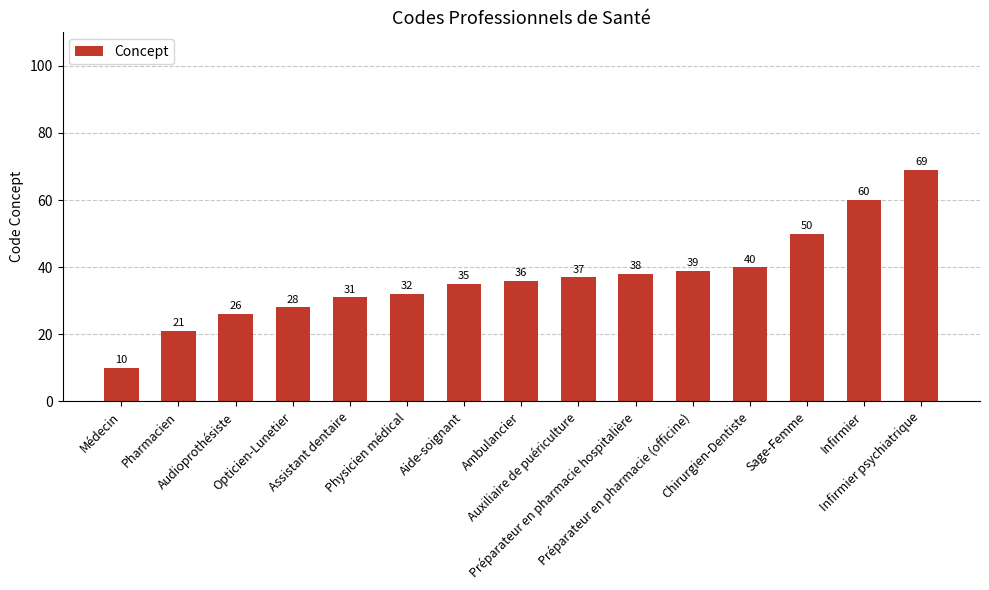

What value does the data have at Médecin?

10